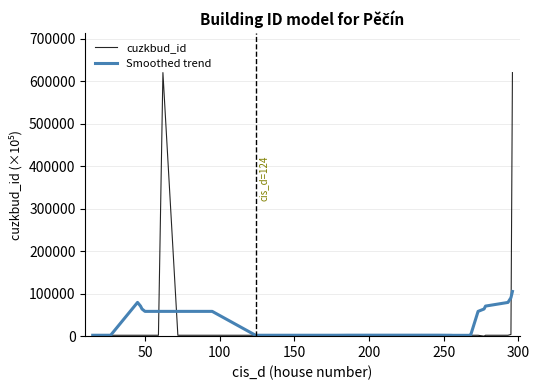

Which series has the largest range (max minus min)?

cuzkbud_id